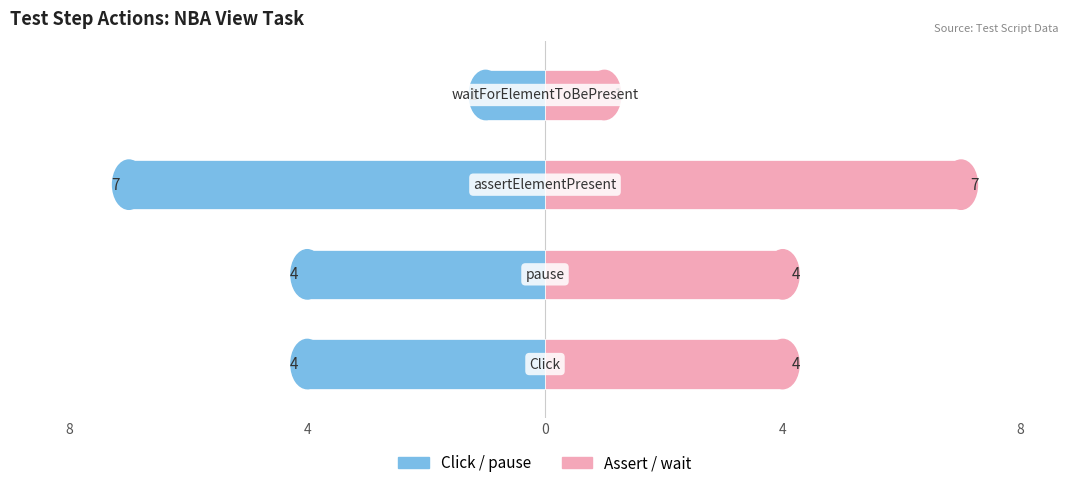

What is the difference between the maximum and minimum values in the Click/Left series?

6